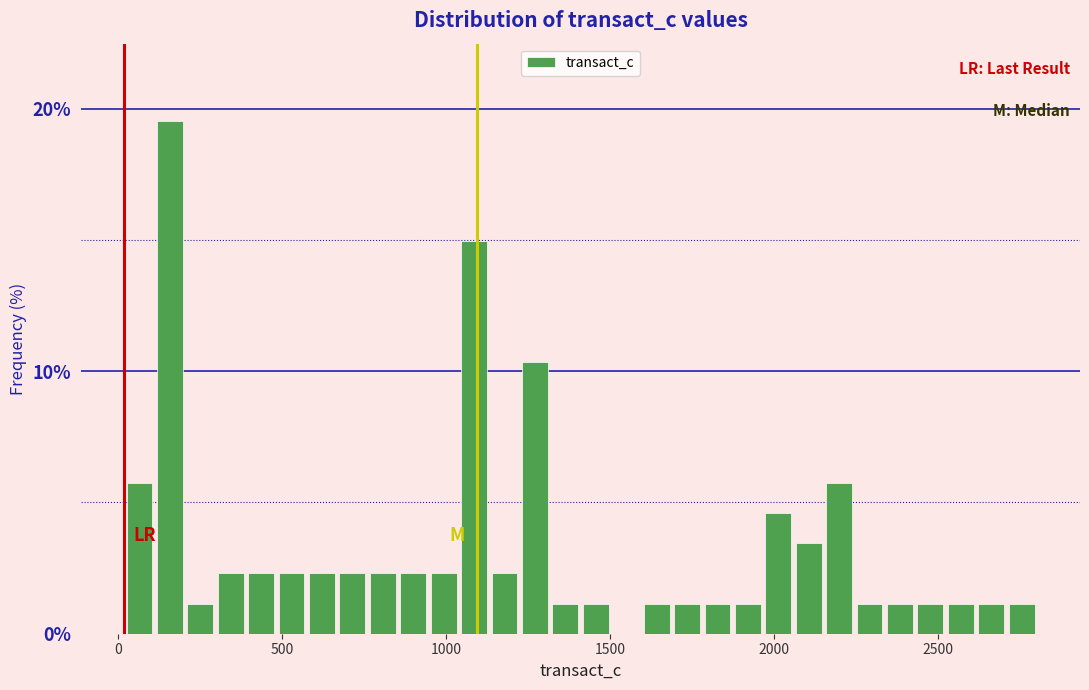

Read against the x-axis, roughly where is the centre of the tallest bar?

150